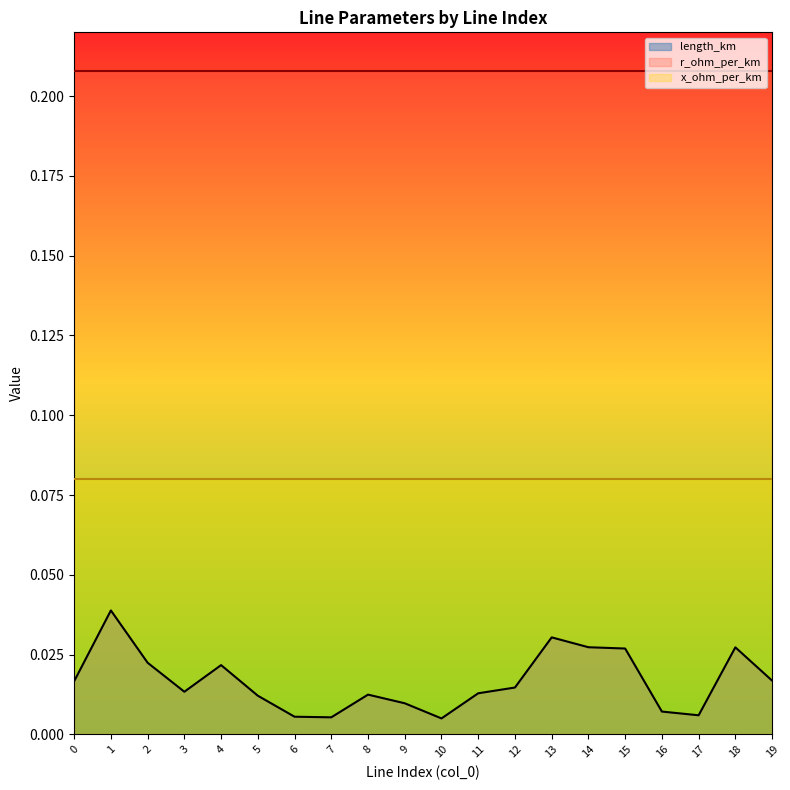

Read the r_ohm_per_km value at 0.

0.2